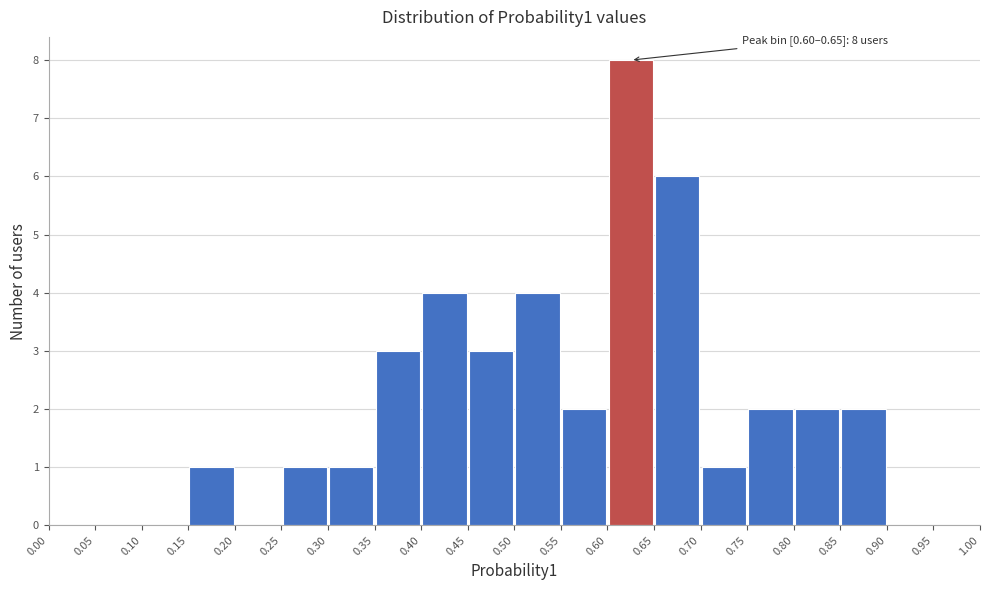

Which range on the x-axis has the tallest bar?

0.60 to 0.65